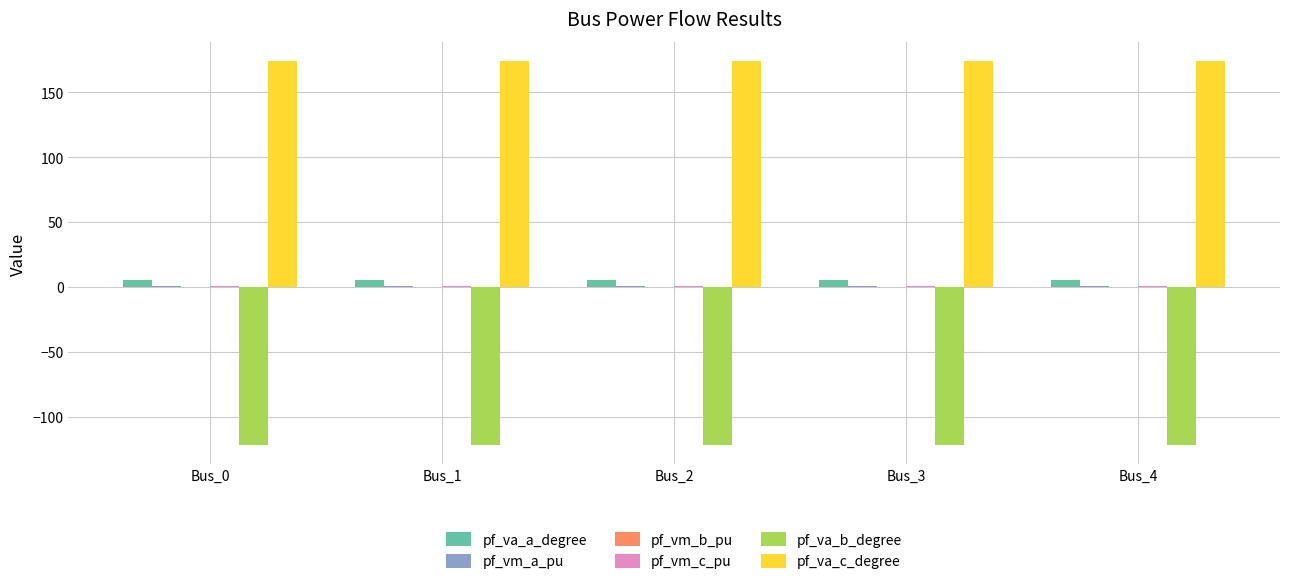

The value of pf_va_c_degree at Bus_2 is 174.2. True or false?

True